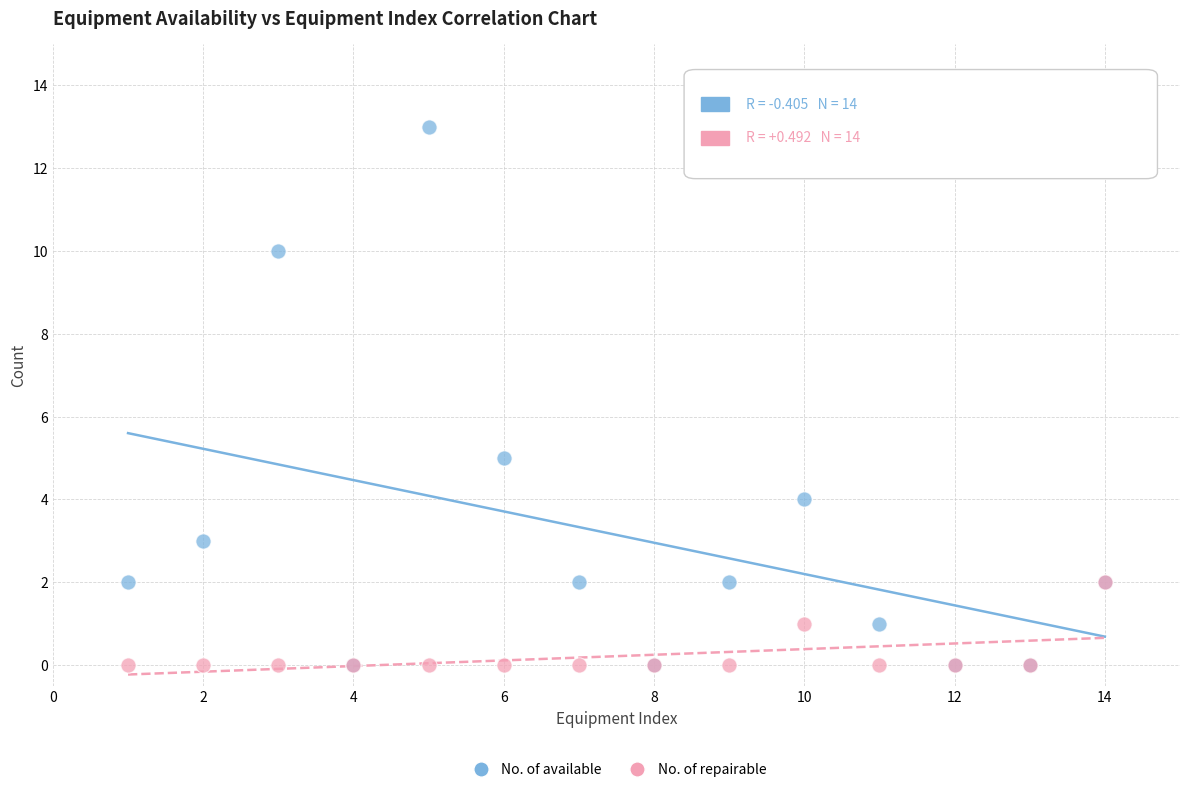

In the No. of available series, what Y value is closest to 6?

5